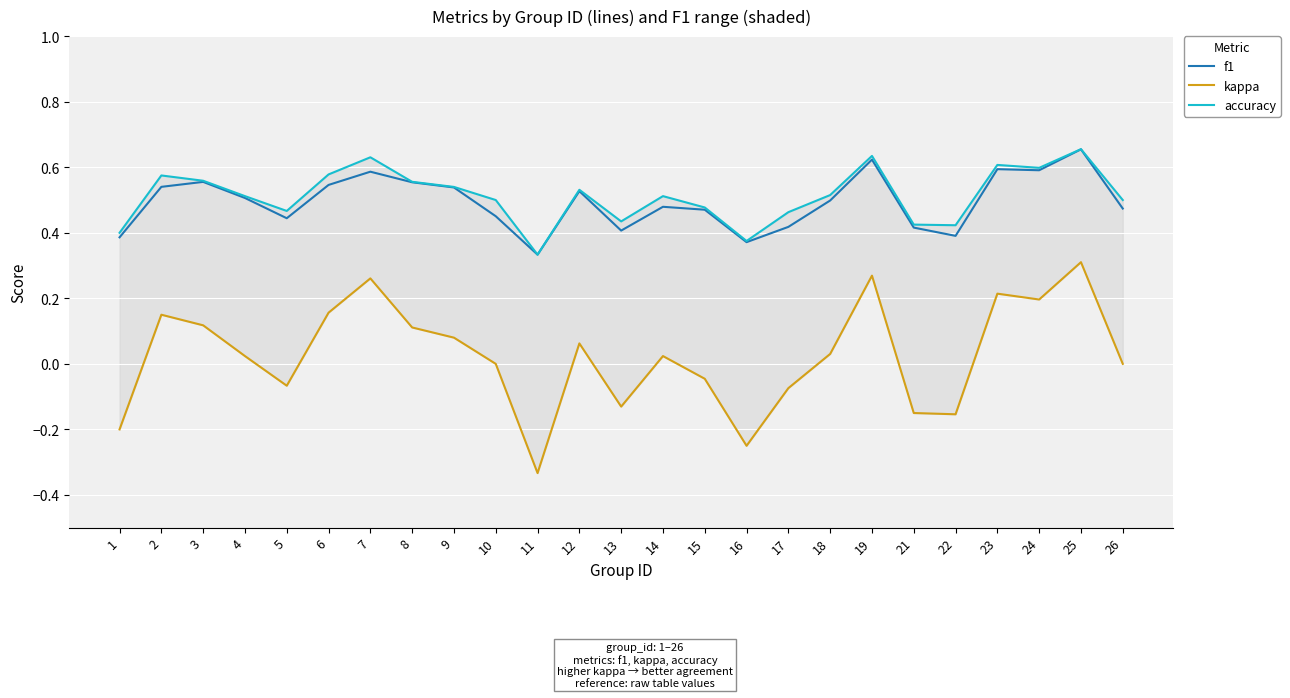

At which category does f1 reach its first local peak?

3